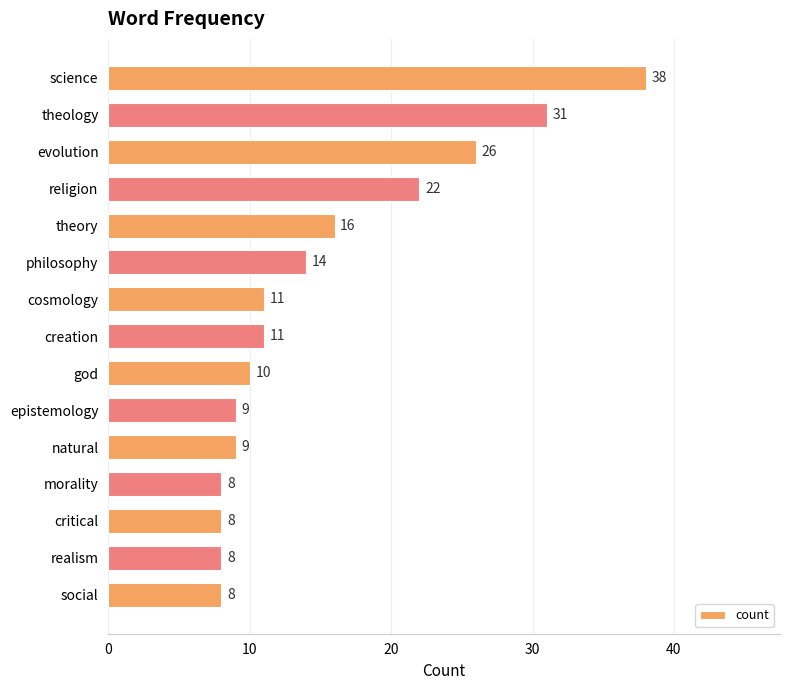

What is the sum of all values?

229